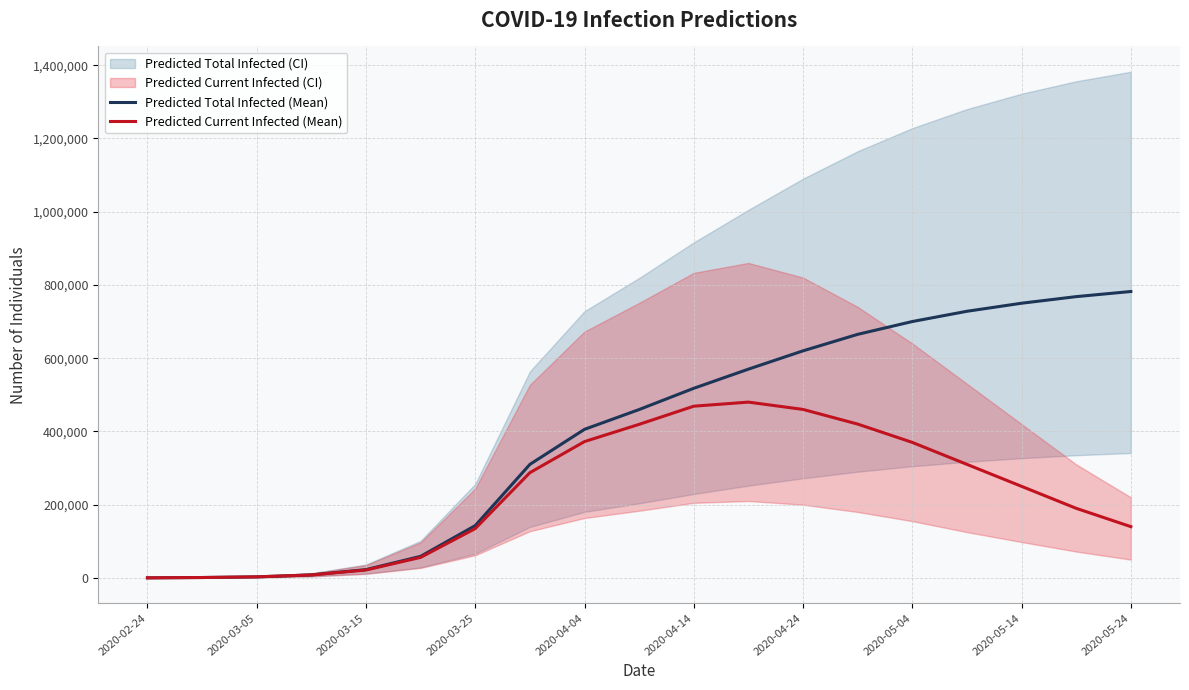

Is it true that Predicted Current Infected (Mean) equals 1081 at 2020-03-05?

True